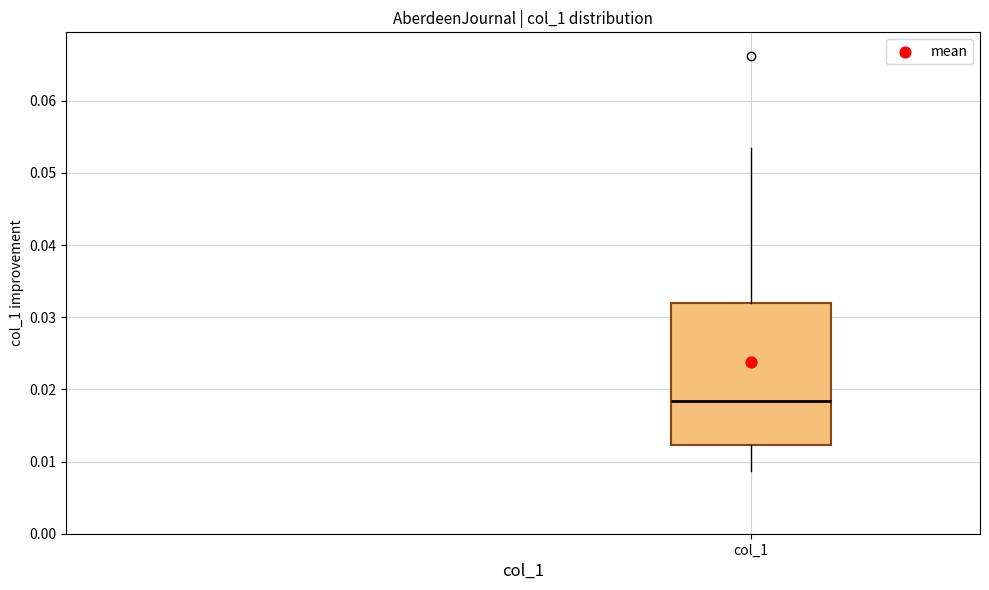

Read this box plot against the y-axis: the position of the median line, the range covered by the box, and the ends of both whiskers. The values are not printed on the chart, so give them approximately, as read against the axis.

median 0.018, box 0.012 to 0.032, whiskers 0.009 to 0.053